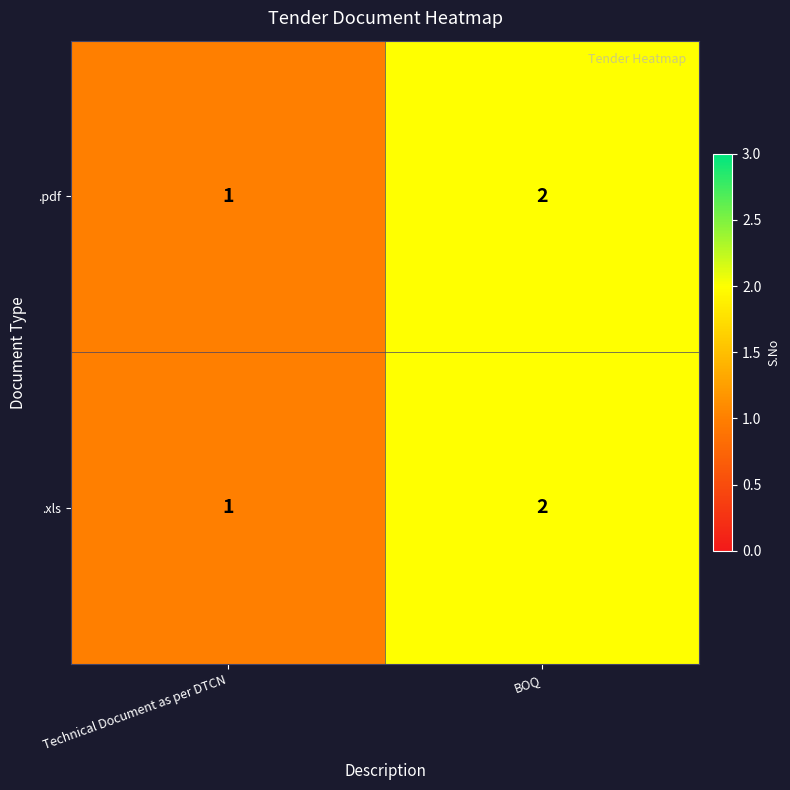

Which category has the highest value across all series?

BOQ